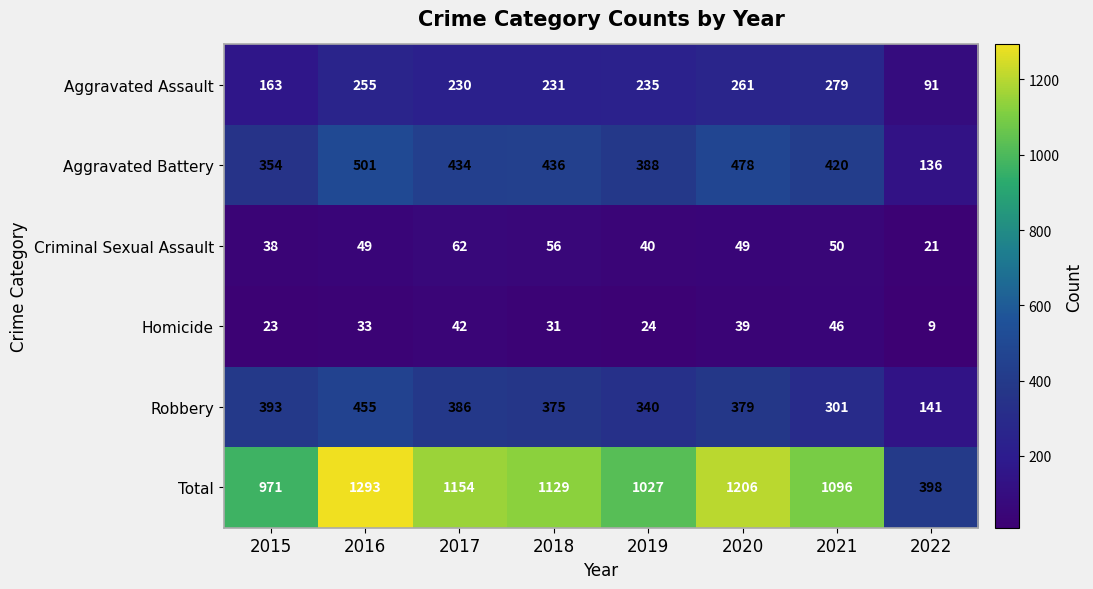

What is the difference between the maximum and minimum values in the Robbery series?

314